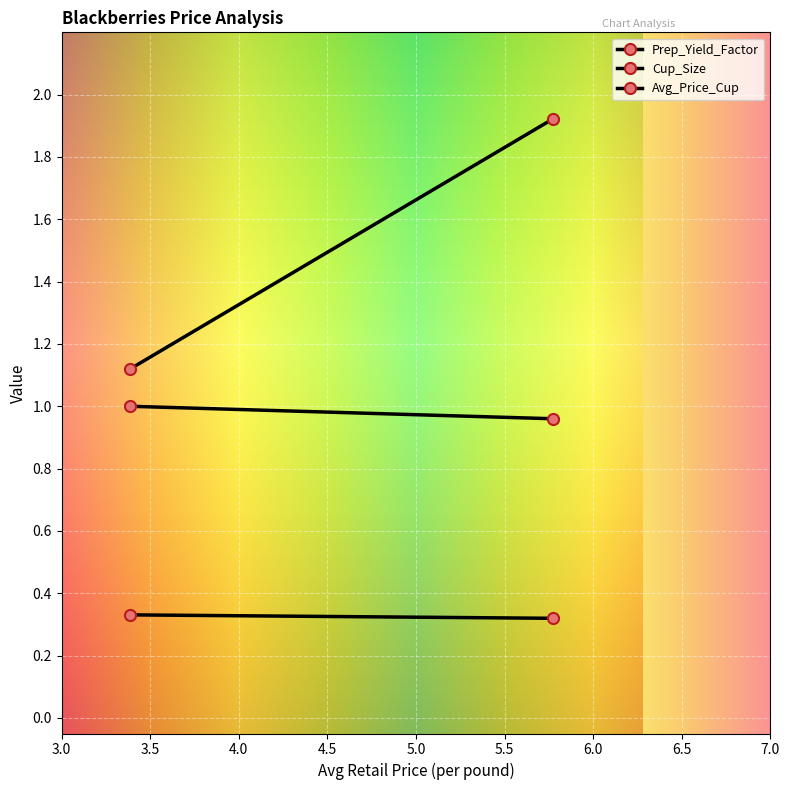

The value of Cup_Size at 5.774708250353515 is 0.3. True or false?

True